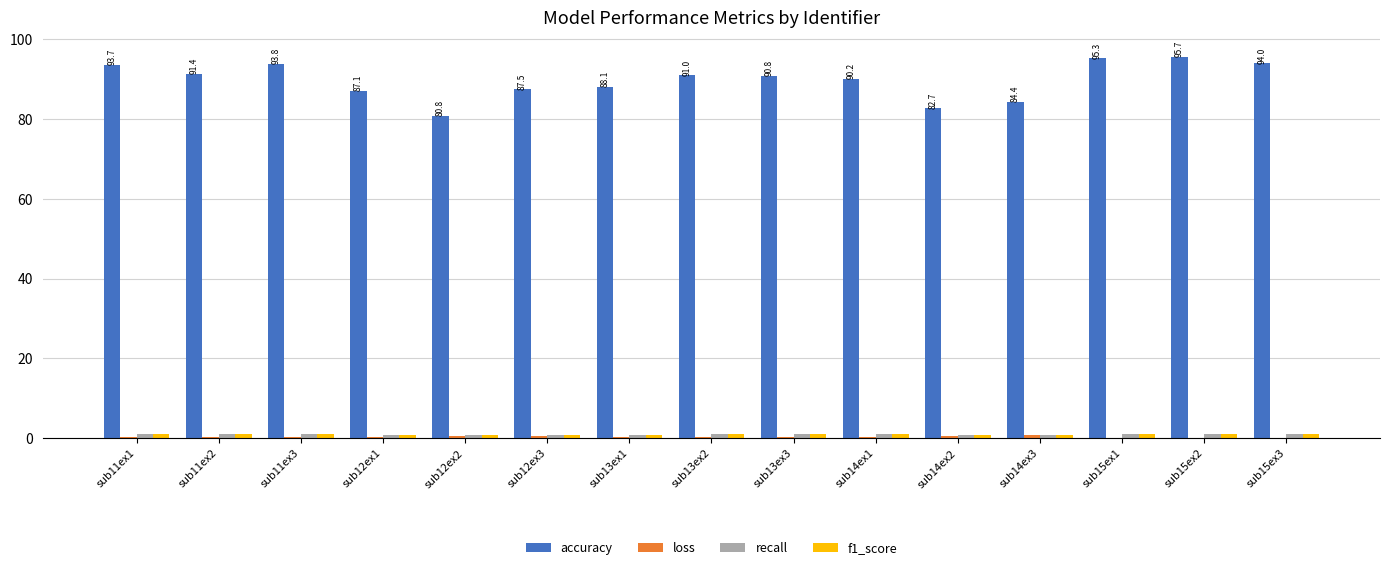

Are the bars horizontal?

No